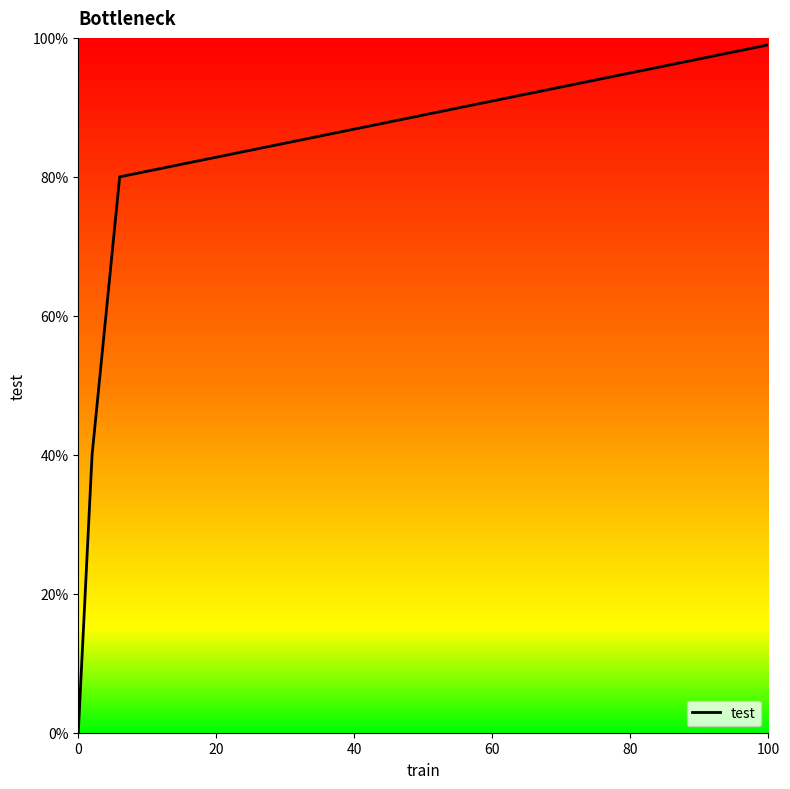

Reading left to right, transcribe all the data shown in this chart.

0	40	80	99